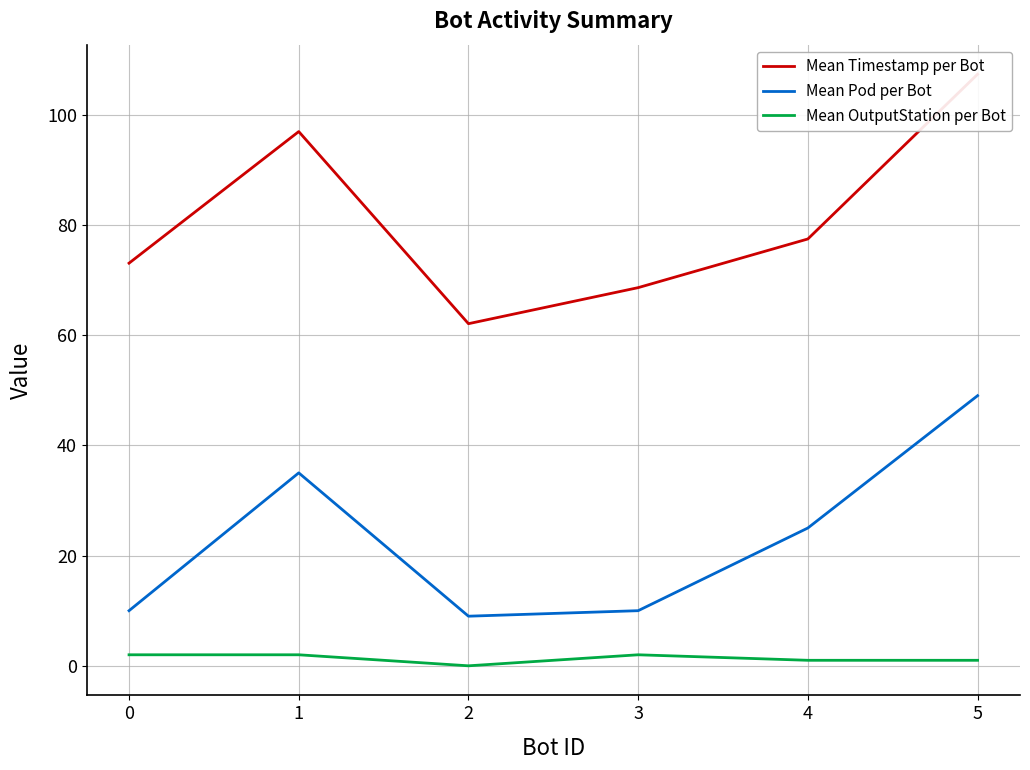

True or false: Mean OutputStation per Bot has a value of 2.0 at 3.

True